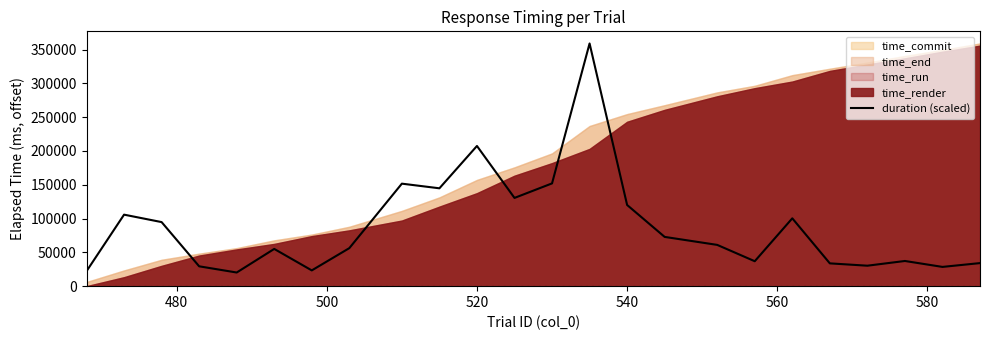

What is the average value?

87815.0